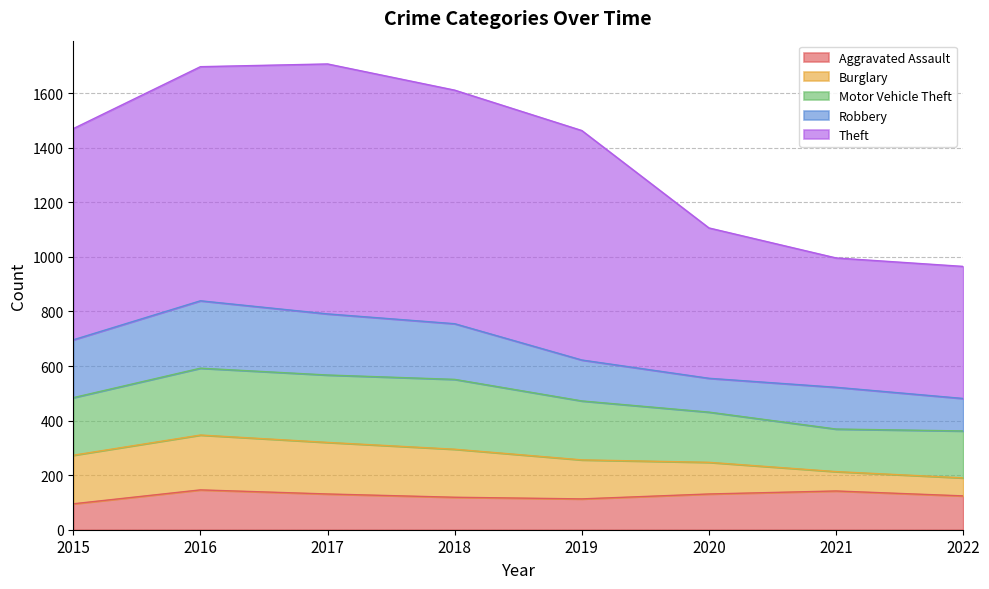

At which category is the sum across all series the highest?

2017